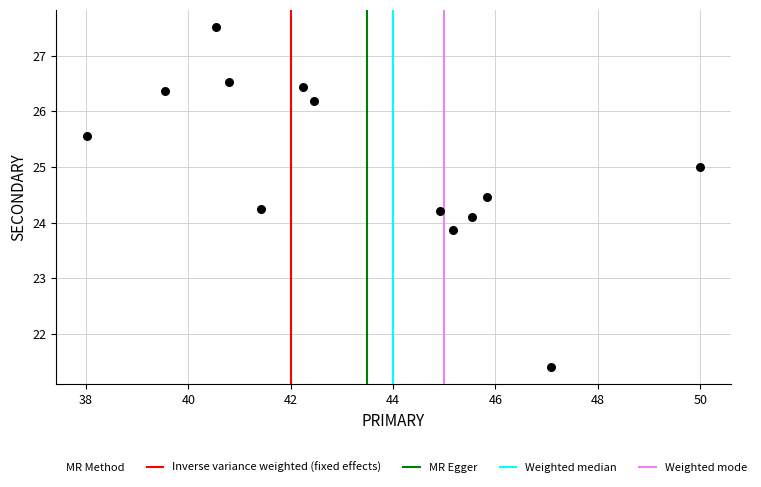

What is the range of X values (max minus min)?

12.0